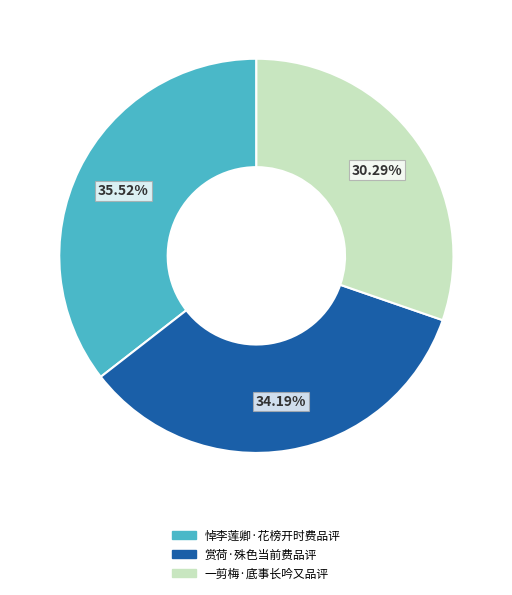

What percentage is the 赏荷·殊色当前费品评 slice, to the nearest percent?

34%